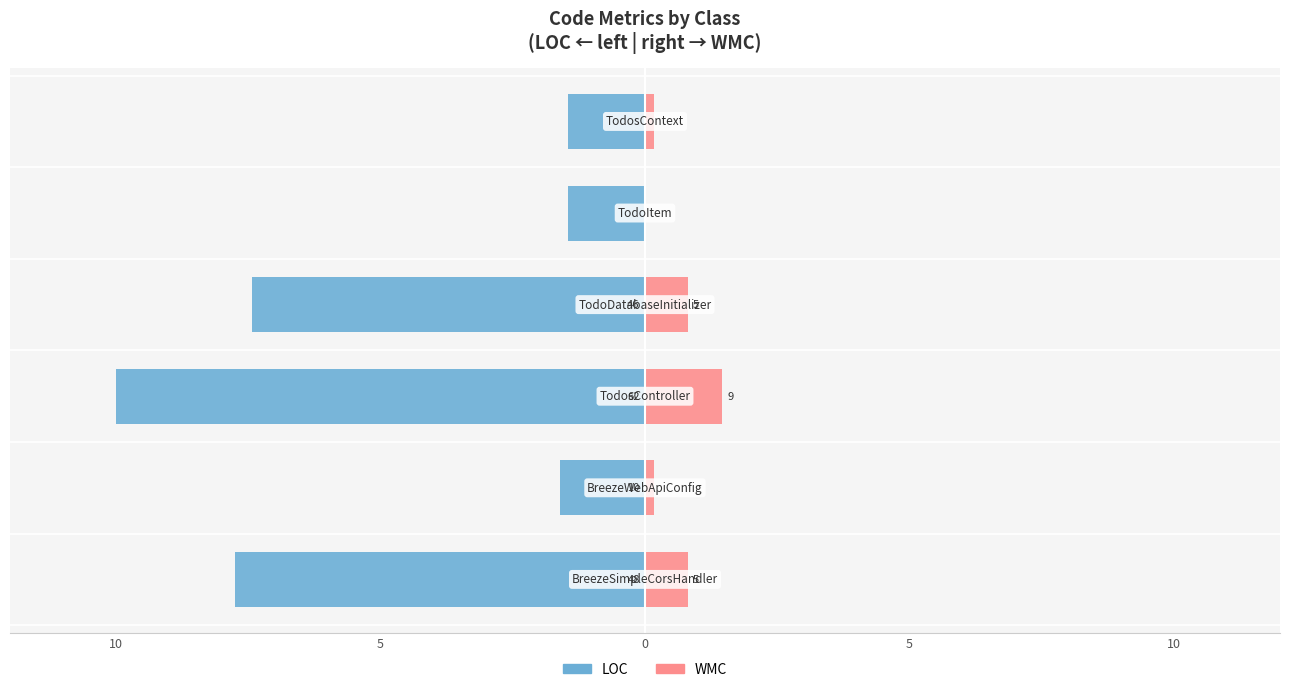

What is the sum of all LOC values?

-29.7